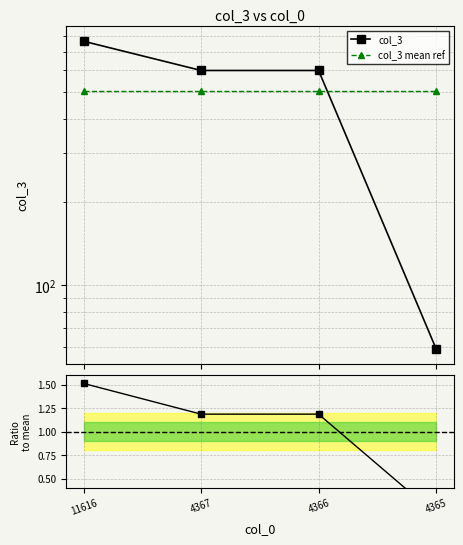

What is the difference between the col_3 values at 4366 and 11616?

165.0